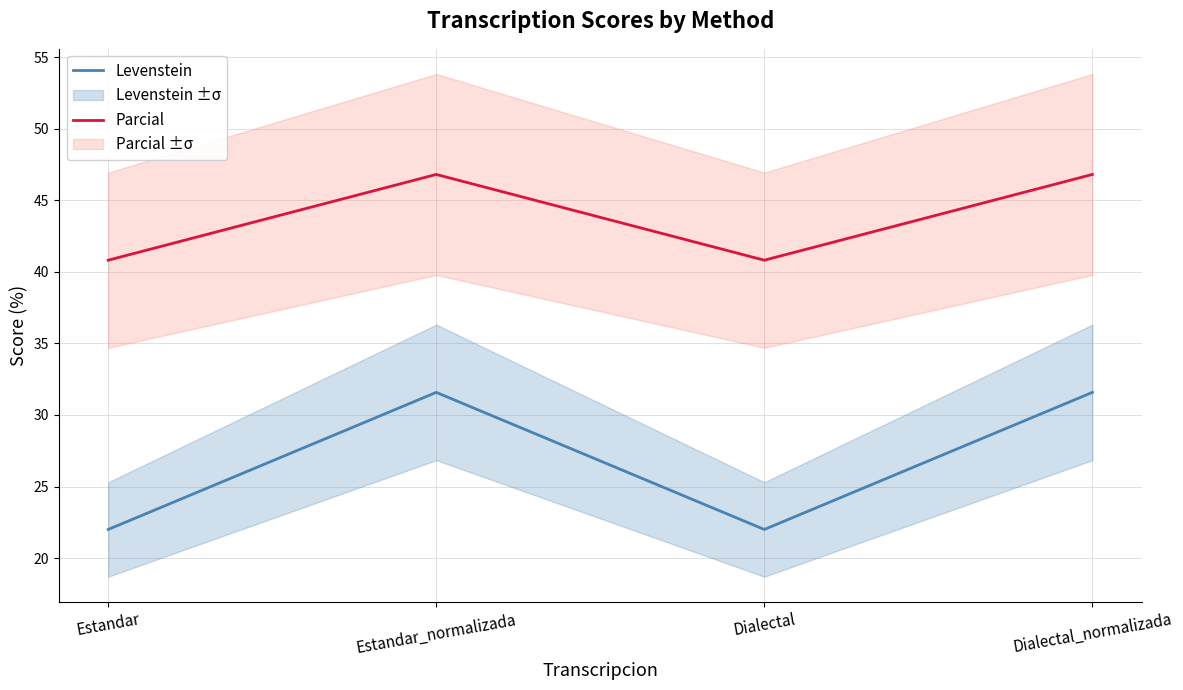

What is the spread (max minus min) of values at Estandar_normalizada?

15.2